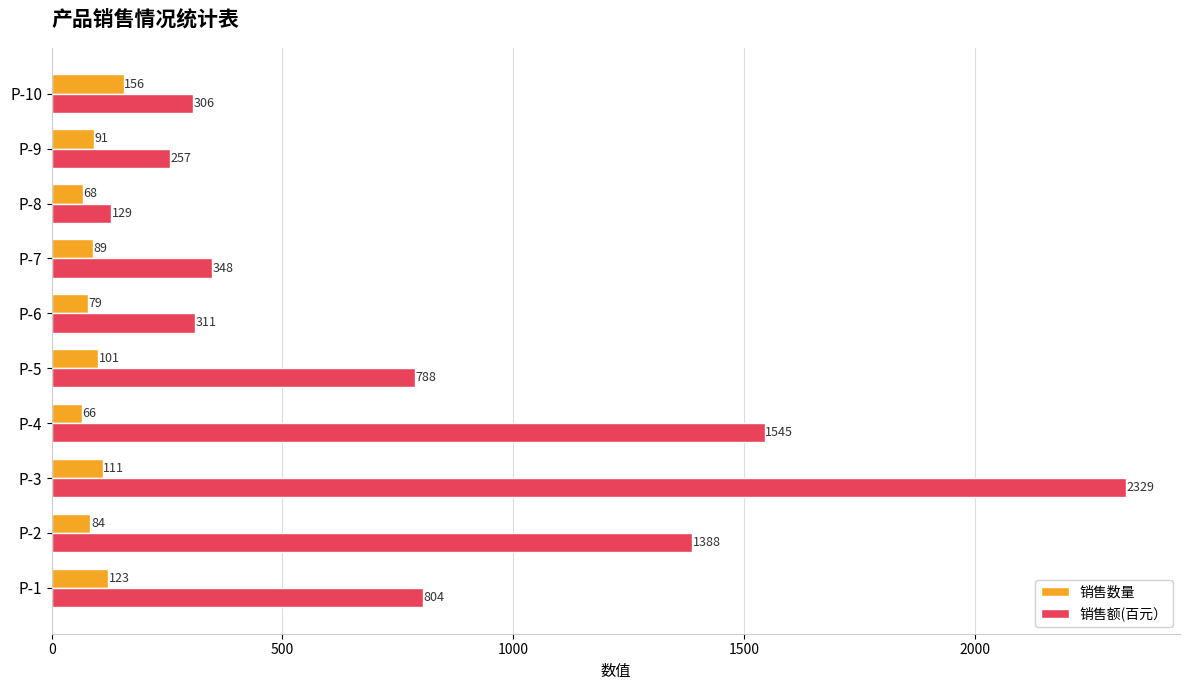

The 销售额(百元） series shows 1173.8 at P-5. True or false?

False